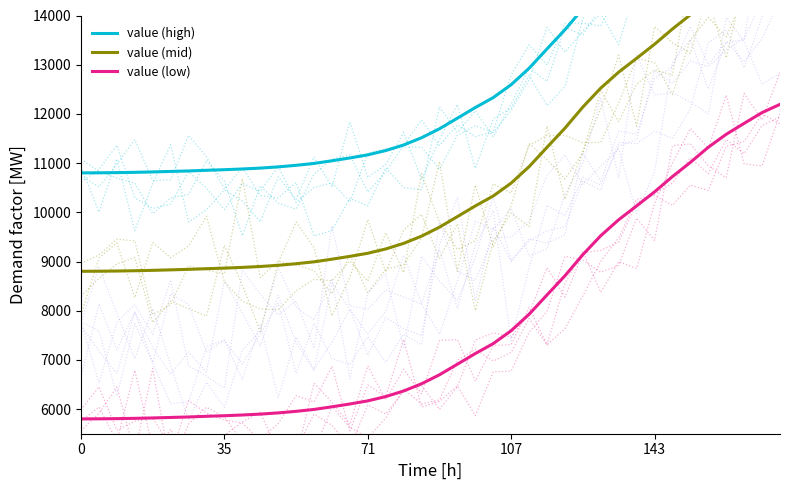

How many data points in value (high) are above 11697?

20